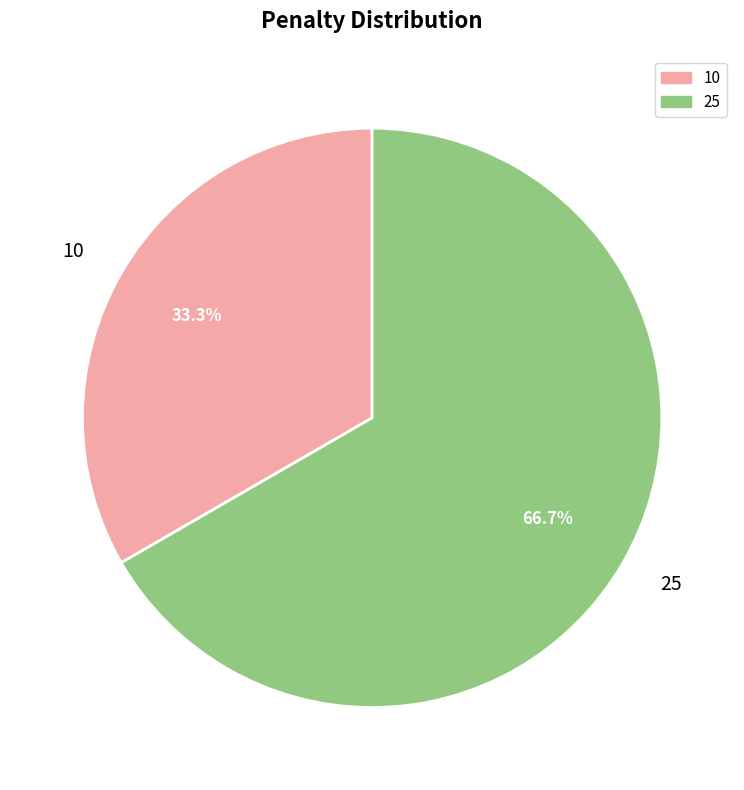

To the nearest percent, what portion does 25 represent?

67%